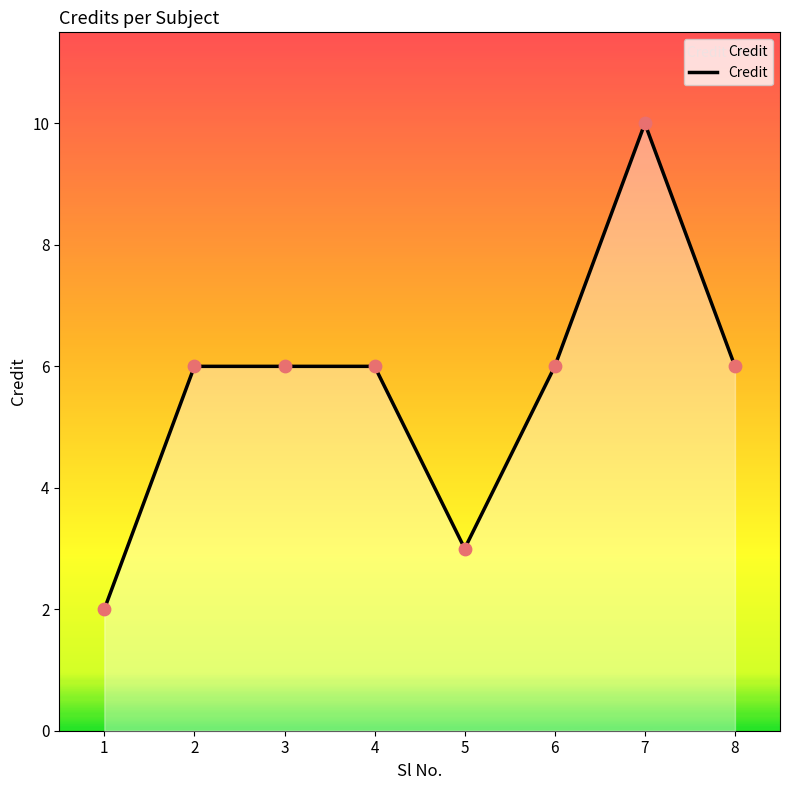

Between 7 and 8, which is larger?

7